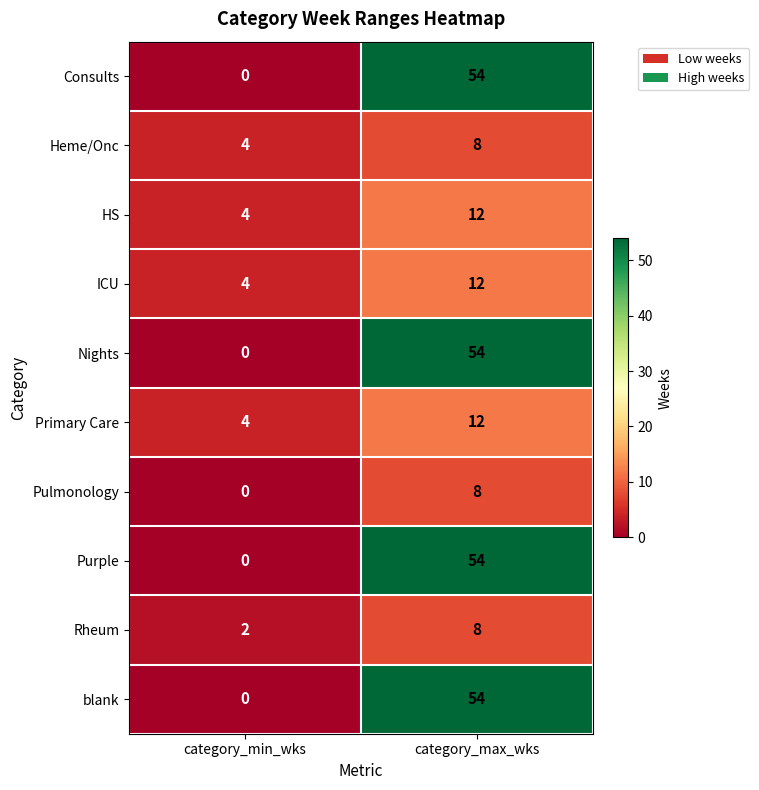

What is the highest value of the HS series?

12